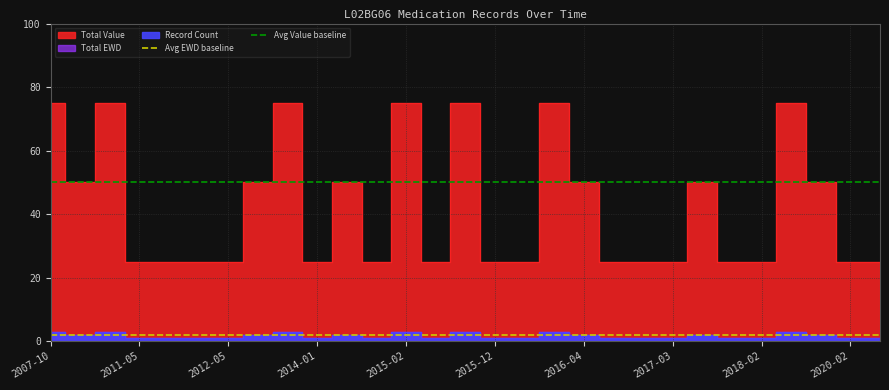

How many lines are shown in the chart?

2